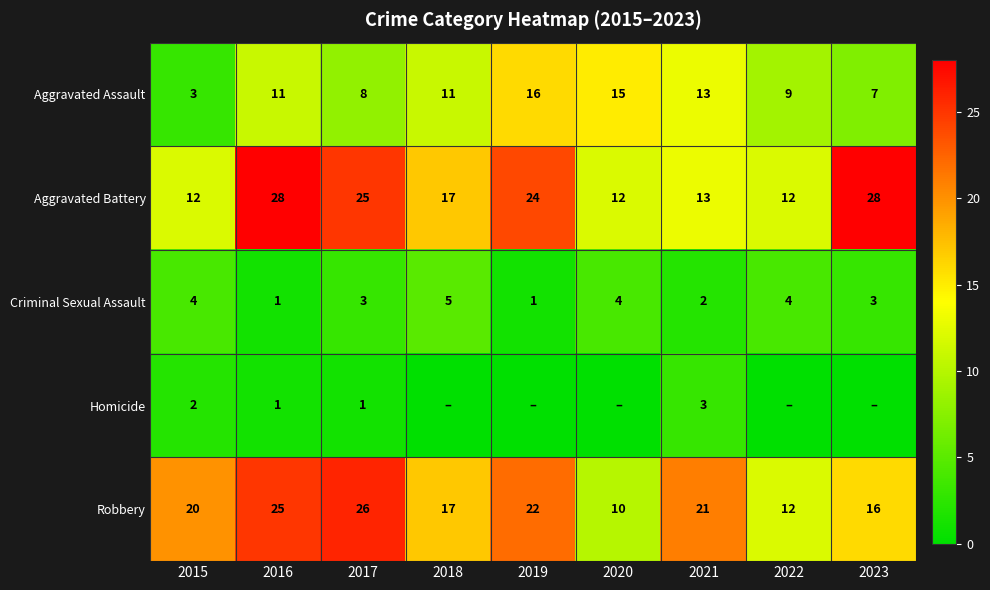

What is the sum of the Criminal Sexual Assault values at 2021 and 2022?

6